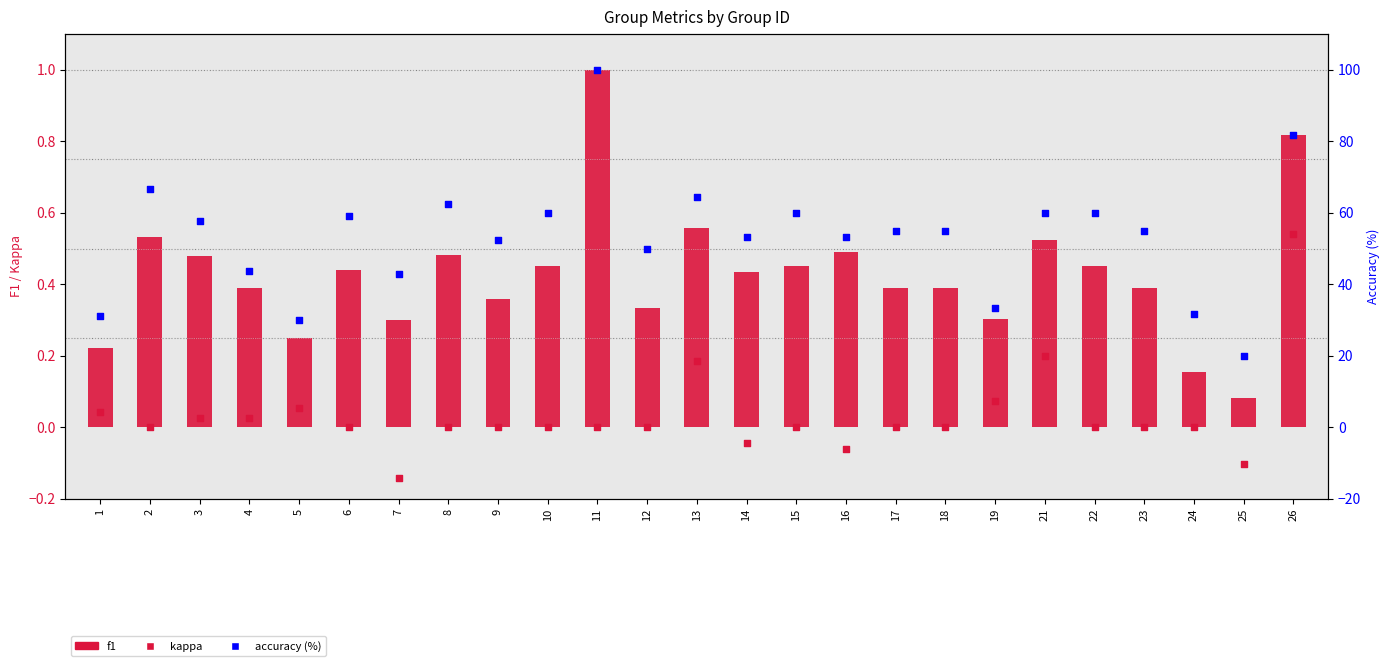

At how many categories does at least one series exceed 86?

1